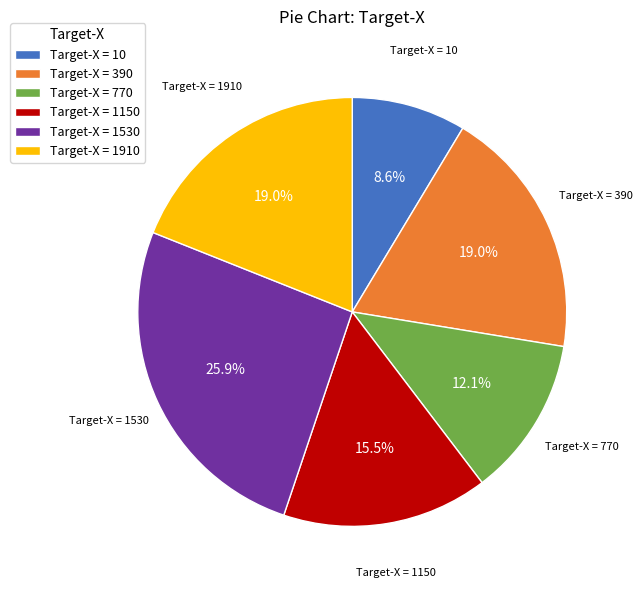

What is the ratio of the value at Target-X = 1150 to the value at Target-X = 10?

1.8